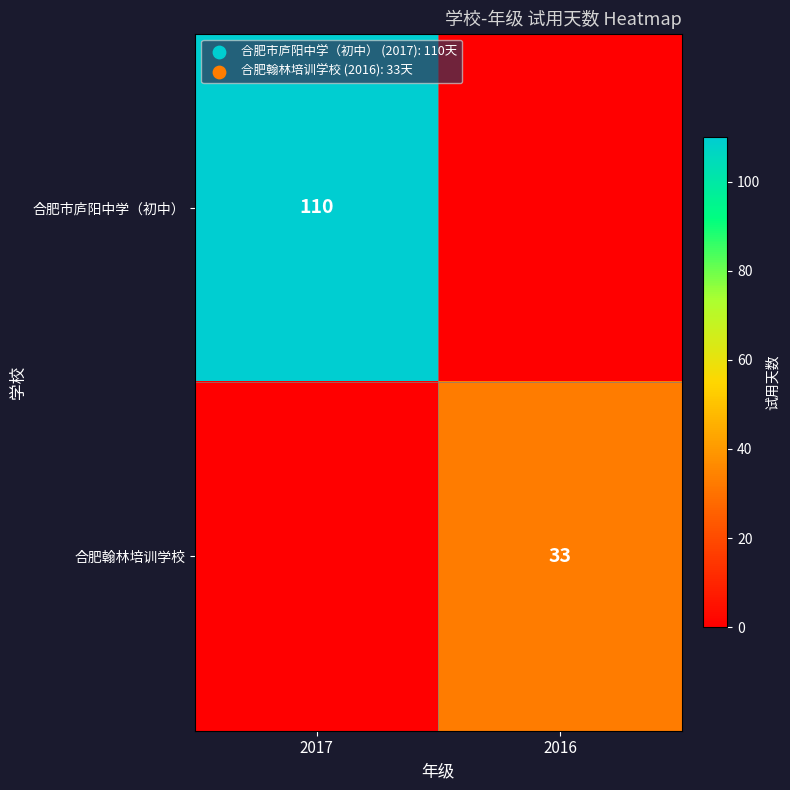

True or false: 合肥市庐阳中学（初中） has a value of 110 at 2017.

True